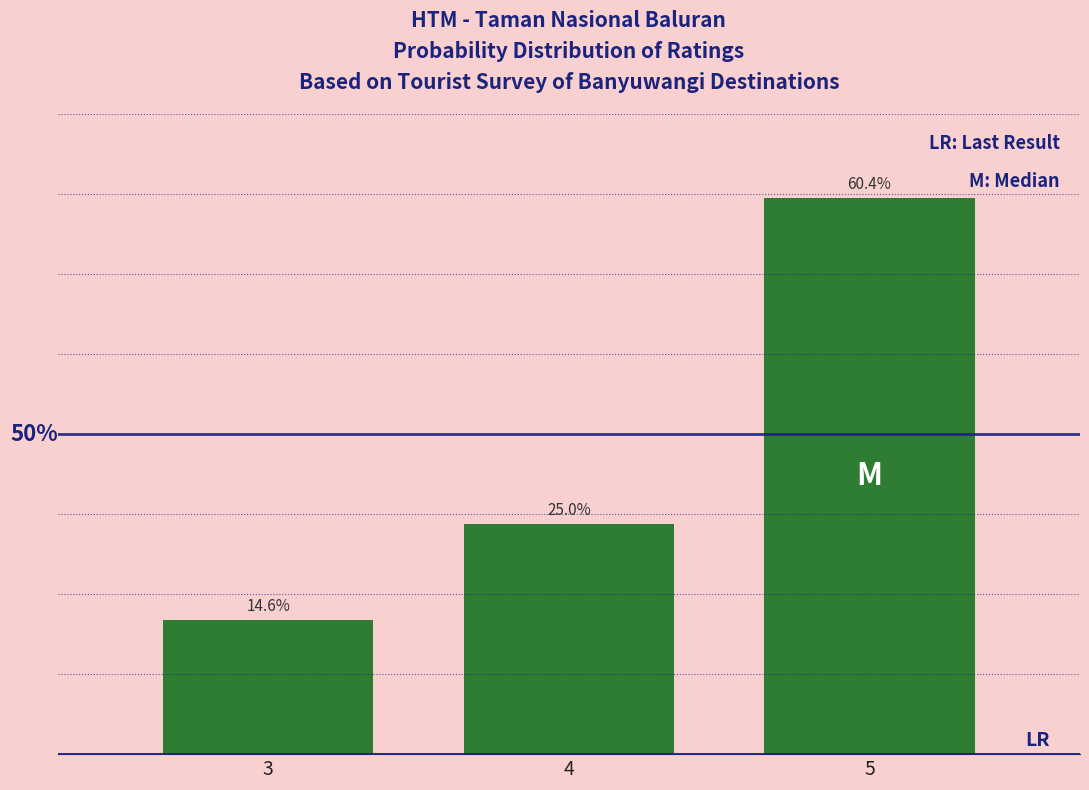

Does the chart contain any negative values?

No